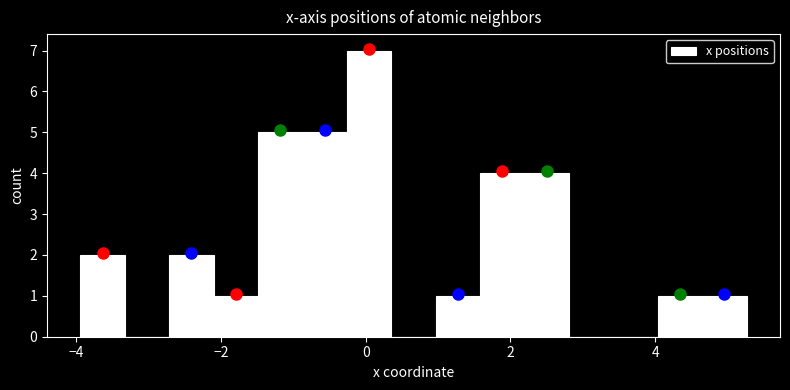

Read against the x-axis, roughly where is the centre of the tallest bar?

0.0